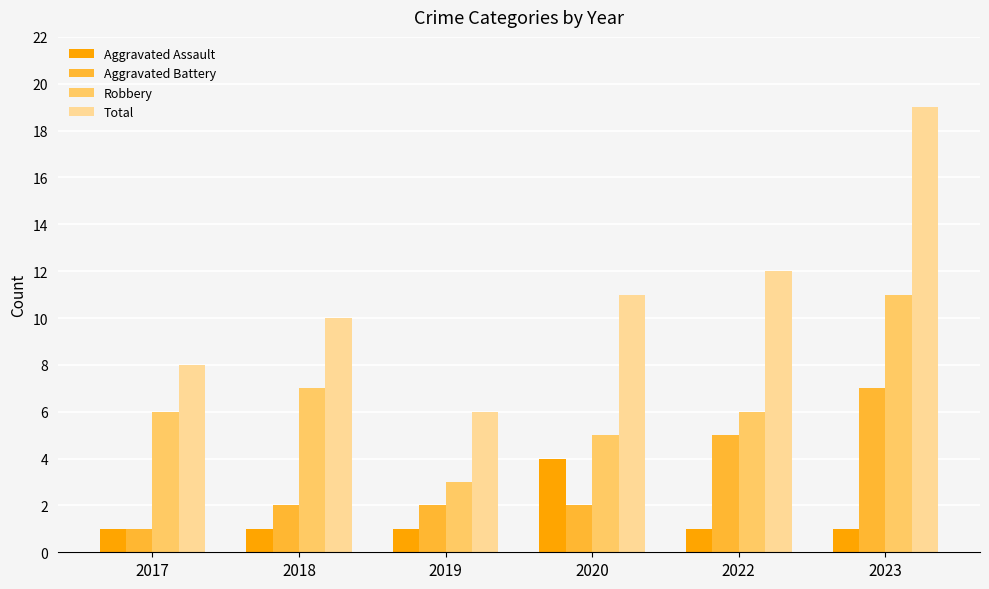

What is the average value of the Aggravated Battery series?

3